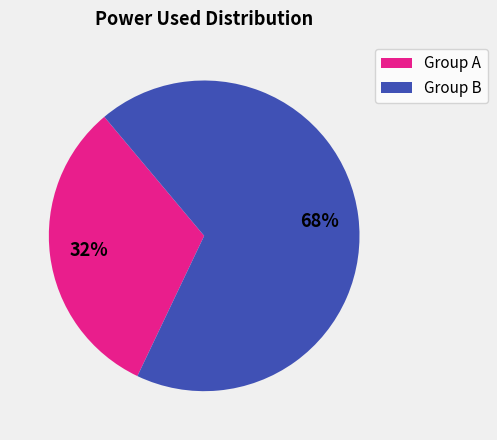

Is it true that Group B is 68% of the pie?

True